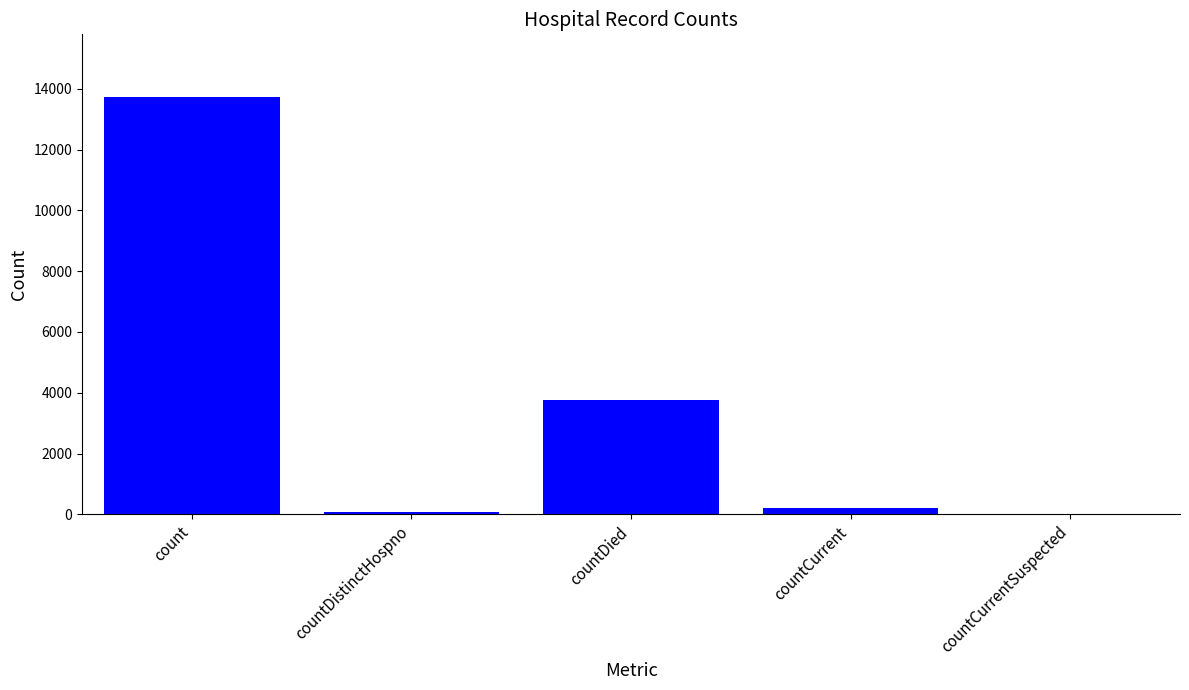

Count the number of categories in the chart.

5